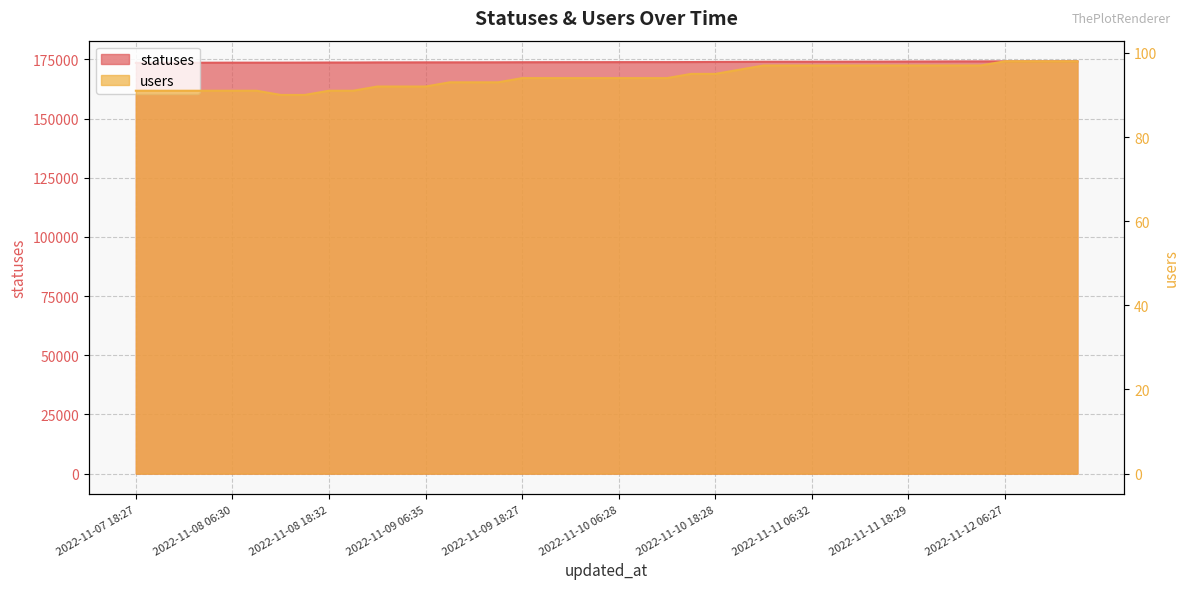

Is it true that statuses equals 292482 at 2022-11-07 21:22?

False